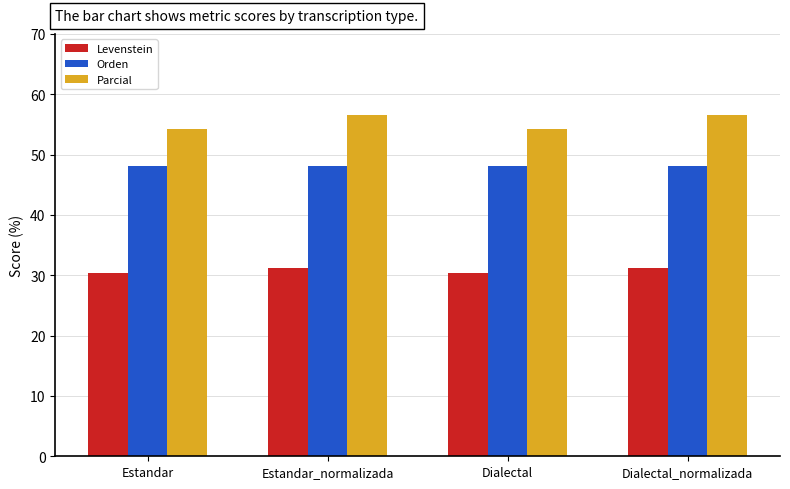

What are all the series names shown in the legend?

Levenstein, Orden, Parcial